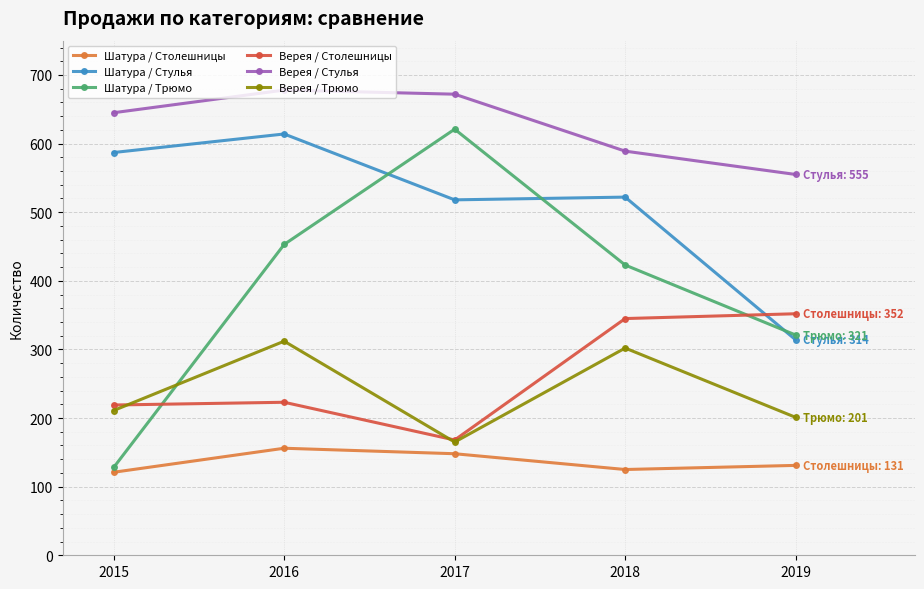

At which label does Шатура / Столешницы reach its peak?

2016